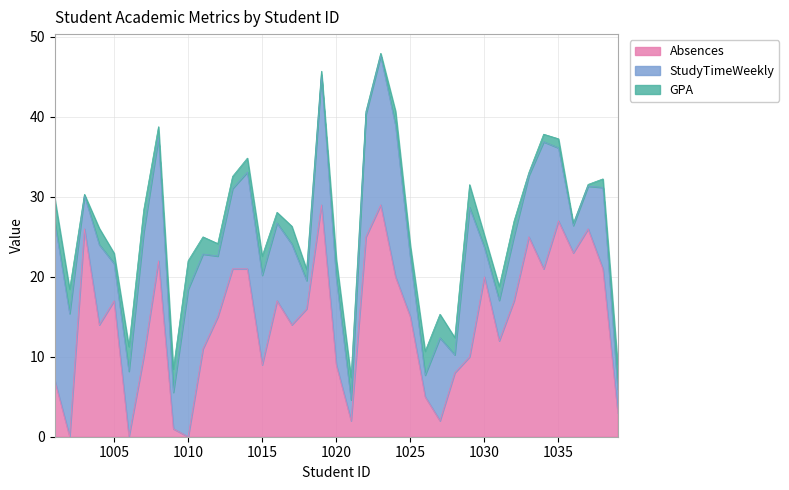

How many times do StudyTimeWeekly and Absences cross each other?

13